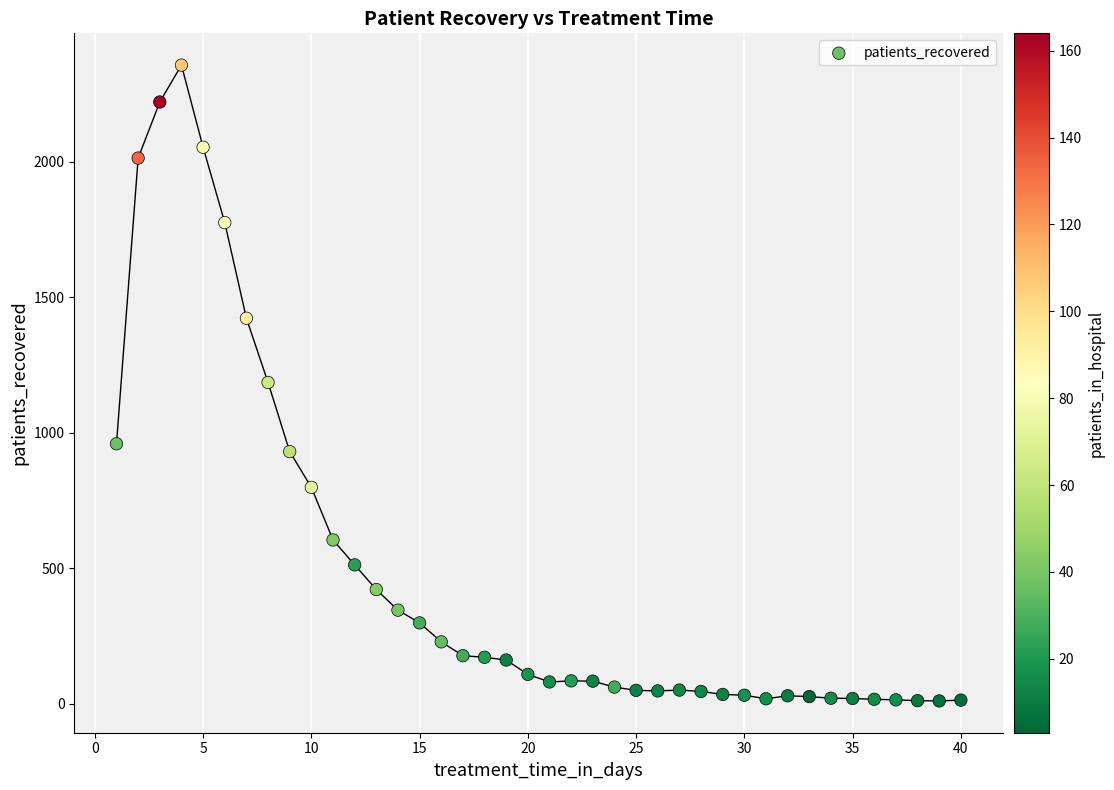

What is the range of X values (max minus min)?

39